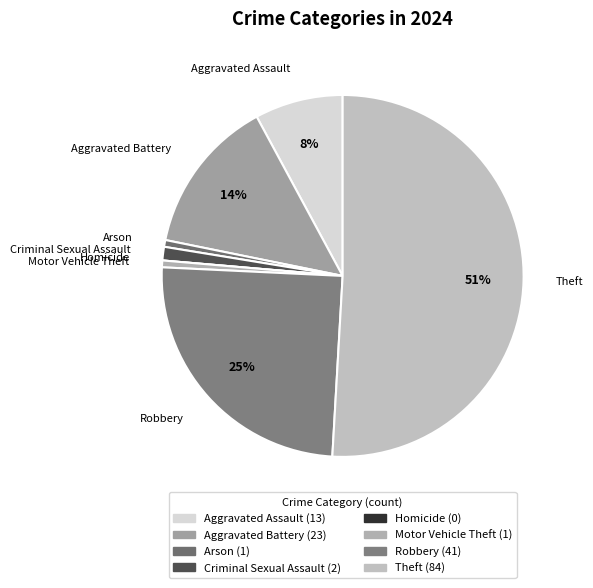

Which has a higher value, Aggravated Battery or Robbery?

Robbery